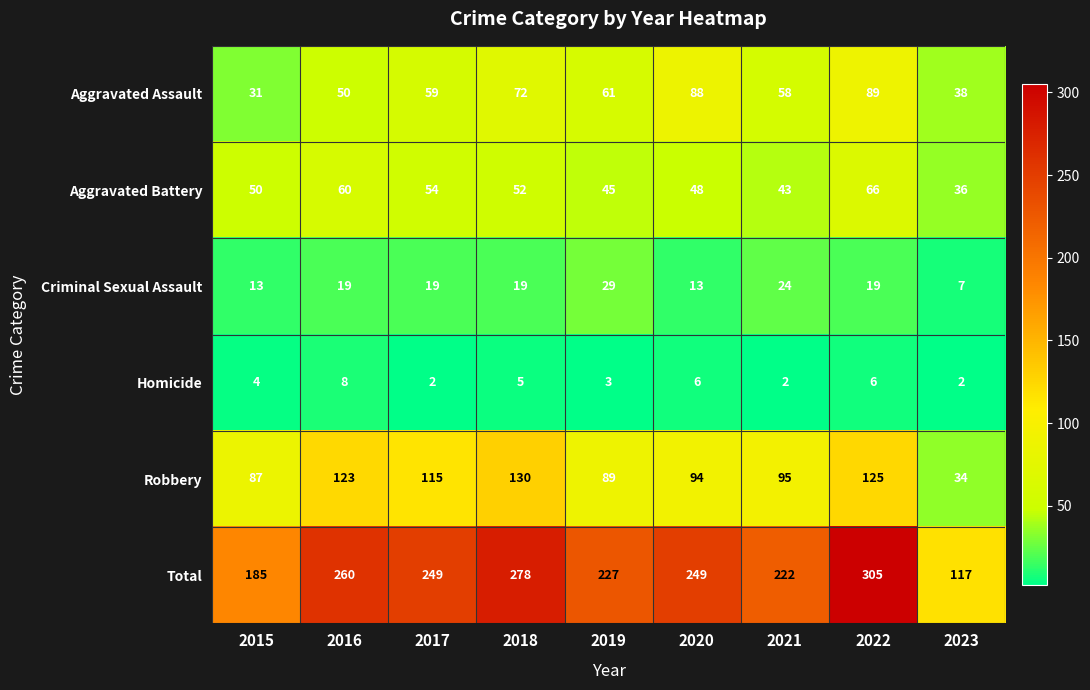

True or false: Homicide has a value of 5 at 2019.

False